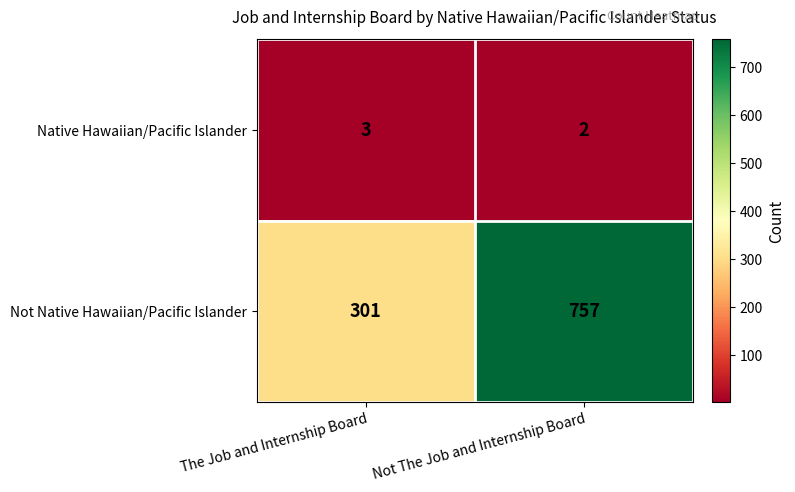

What is the total value across all series at The Job and Internship Board?

304